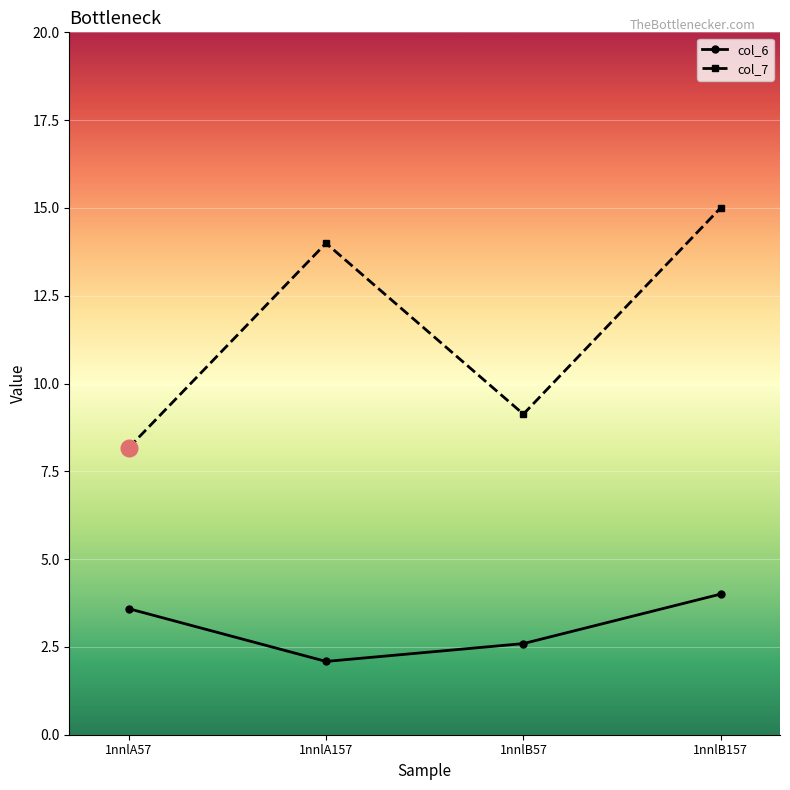

What is the difference between the maximum and minimum values in the col_7 series?

6.8